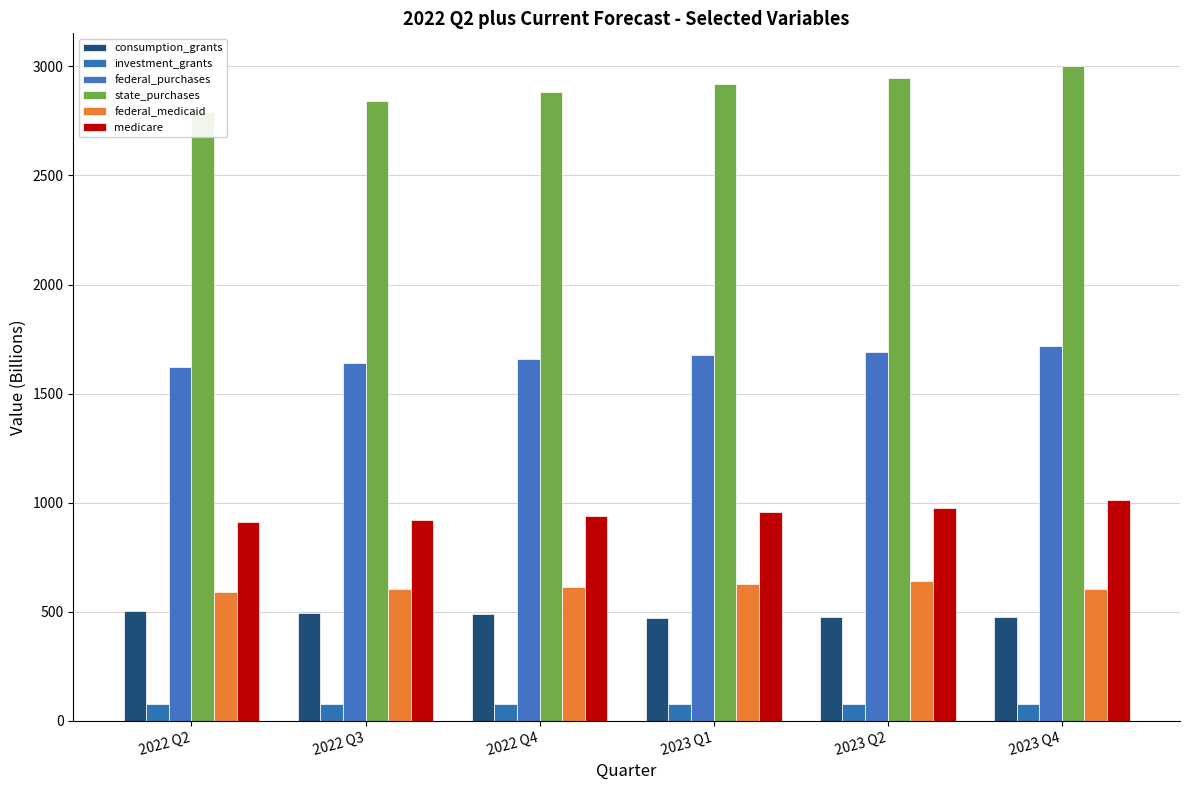

Reading left to right, what are all the values shown in this chart?

consumption_grants: 505.0	496.1	487.3	472.3	476.9	476.6
investment_grants: 75.3	75.3	76.2	76.2	76.2	77.8
federal_purchases: 1622.7	1639.5	1659.4	1675.8	1691.0	1718.2
state_purchases: 2790.0	2842.1	2881.9	2917.1	2947.5	3001.6
federal_medicaid: 590.1	602.5	612.8	626.2	639.8	602.8
medicare: 911.8	918.1	937.6	955.9	974.7	1013.3